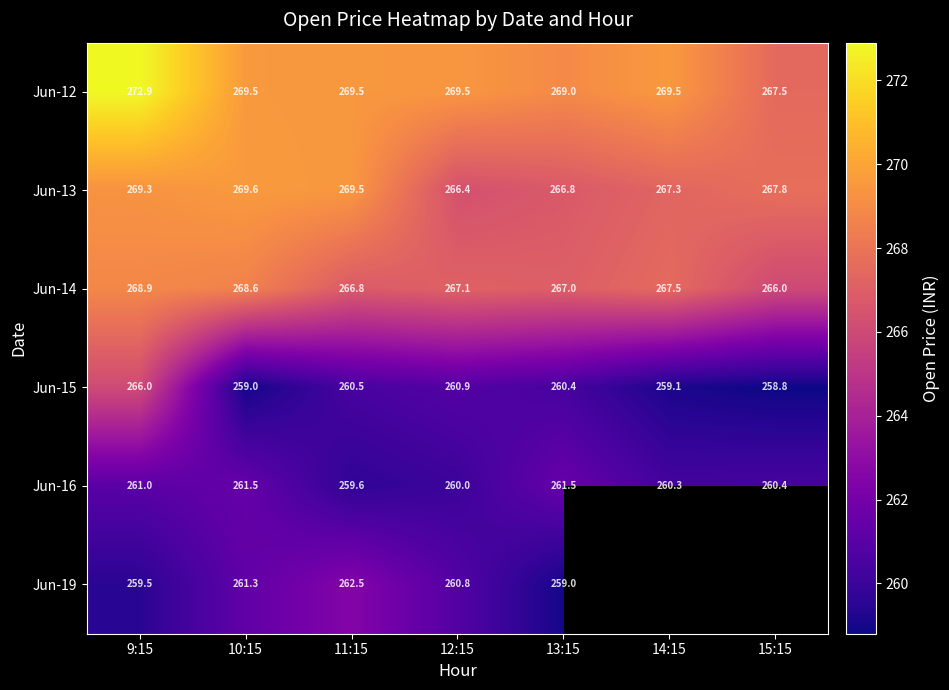

What is the spread (max minus min) of values at 13:15?

10.0